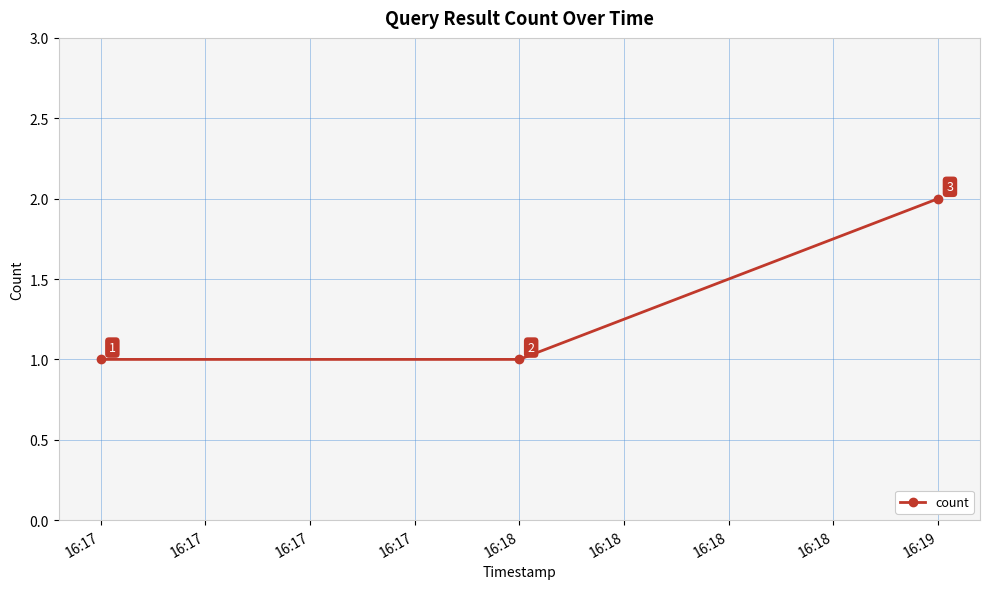

What is the sum of all values?

4